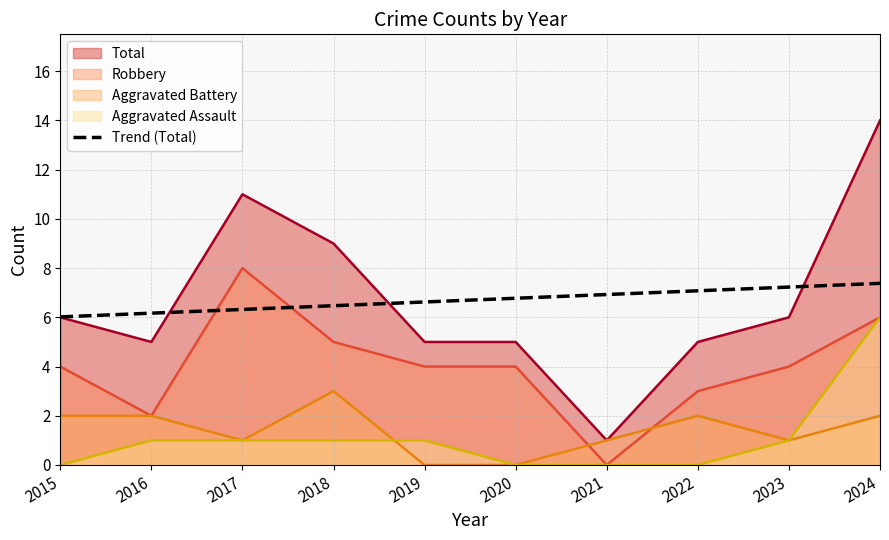

How many distinct data groups are displayed?

4